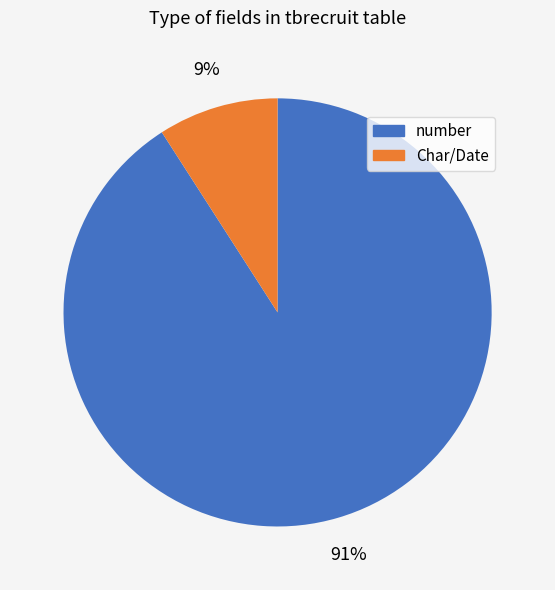

To the nearest percent, what is the difference between the largest and smallest slice percentages?

82%